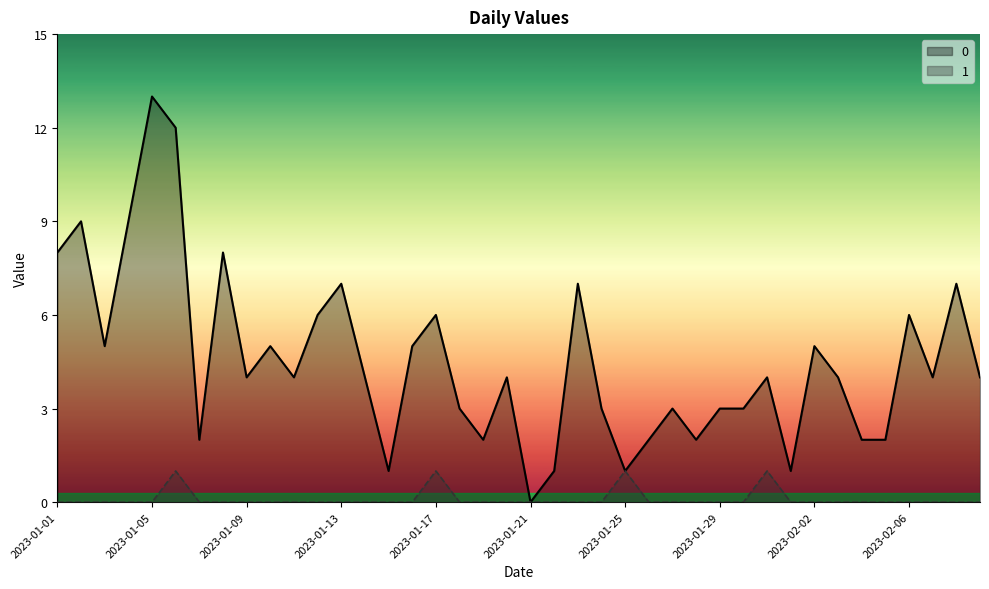

Reading left to right, extract all data points from this chart.

0: 2023-01-01=8	2023-01-02=9	2023-01-03=5	2023-01-04=9	2023-01-05=13	2023-01-06=12	2023-01-07=2	2023-01-08=8	2023-01-09=4	2023-01-10=5	2023-01-11=4	2023-01-12=6	2023-01-13=7	2023-01-14=4	2023-01-15=1	2023-01-16=5	2023-01-17=6	2023-01-18=3	2023-01-19=2	2023-01-20=4	2023-01-21=0	2023-01-22=1	2023-01-23=7	2023-01-24=3	2023-01-25=1	2023-01-26=2	2023-01-27=3	2023-01-28=2	2023-01-29=3	2023-01-30=3	2023-01-31=4	2023-02-01=1	2023-02-02=5	2023-02-03=4	2023-02-04=2	2023-02-05=2	2023-02-06=6	2023-02-07=4	2023-02-08=7	2023-02-09=4
1: 2023-01-01=0	2023-01-02=0	2023-01-03=0	2023-01-04=0	2023-01-05=0	2023-01-06=1	2023-01-07=0	2023-01-08=0	2023-01-09=0	2023-01-10=0	2023-01-11=0	2023-01-12=0	2023-01-13=0	2023-01-14=0	2023-01-15=0	2023-01-16=0	2023-01-17=1	2023-01-18=0	2023-01-19=0	2023-01-20=0	2023-01-21=0	2023-01-22=0	2023-01-23=0	2023-01-24=0	2023-01-25=1	2023-01-26=0	2023-01-27=0	2023-01-28=0	2023-01-29=0	2023-01-30=0	2023-01-31=1	2023-02-01=0	2023-02-02=0	2023-02-03=0	2023-02-04=0	2023-02-05=0	2023-02-06=0	2023-02-07=0	2023-02-08=0	2023-02-09=0